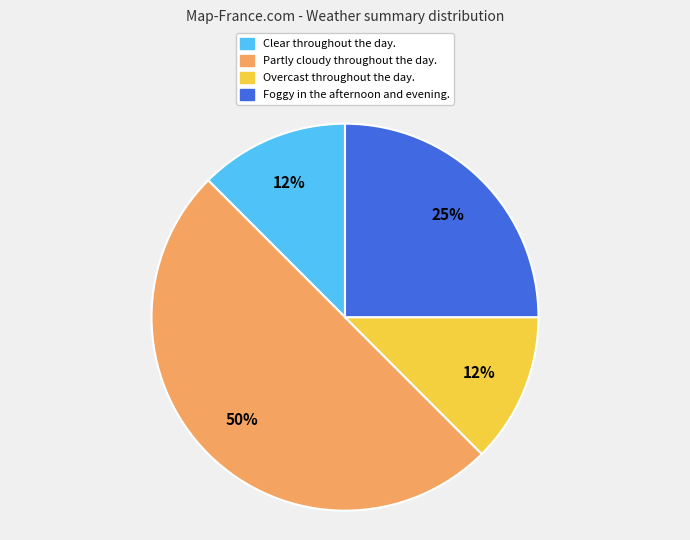

What is the ratio of the value at Clear throughout the day. to the value at Foggy in the afternoon and evening.?

0.5